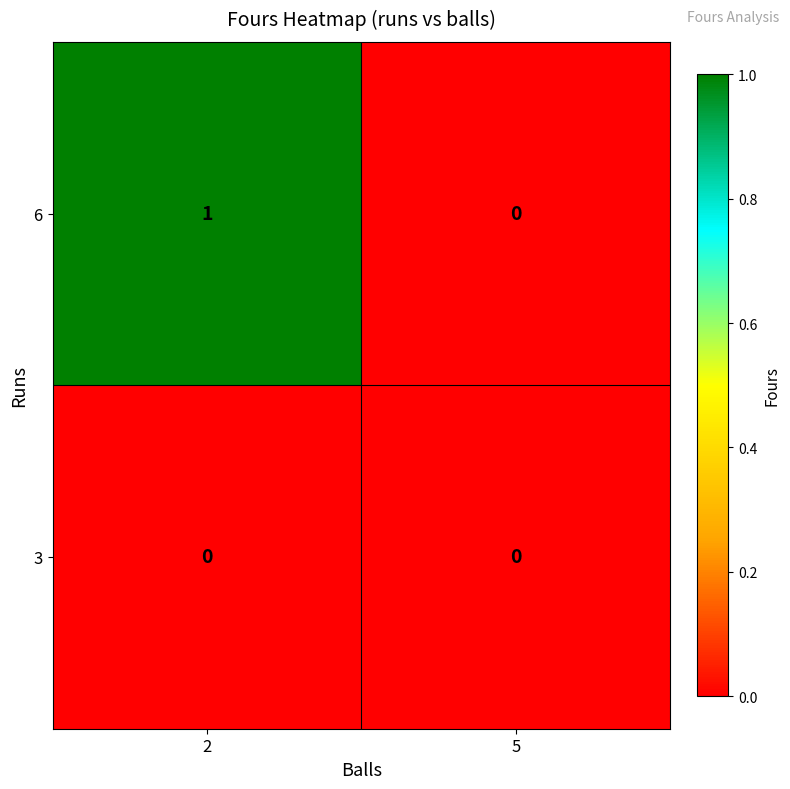

Reading left to right, list all the values displayed in this chart.

6: 1	0
3: 0	0